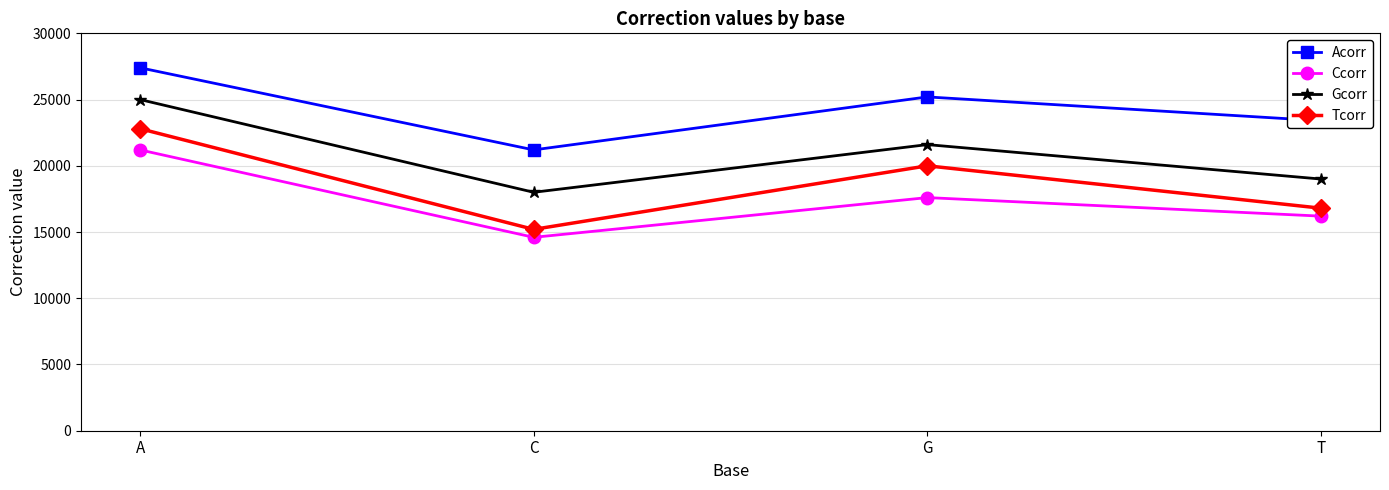

At which label does Acorr reach its minimum?

C